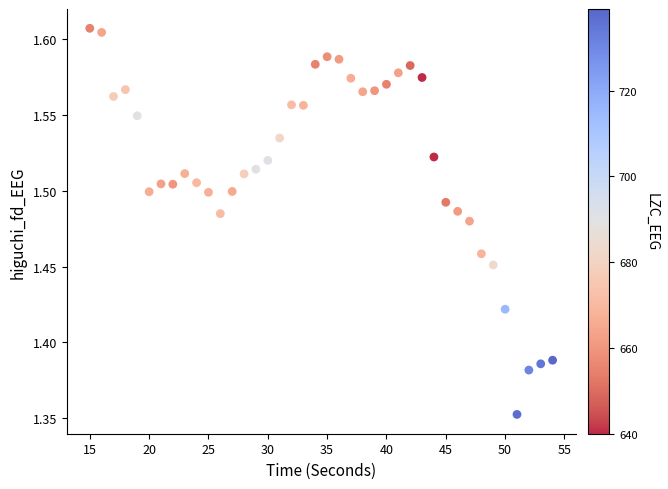

What is the range of Y values (max minus min)?

0.3